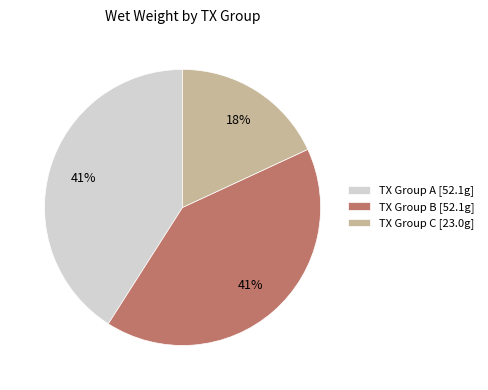

Is it true that TX Group B [52.1g] is 53% of the pie?

False